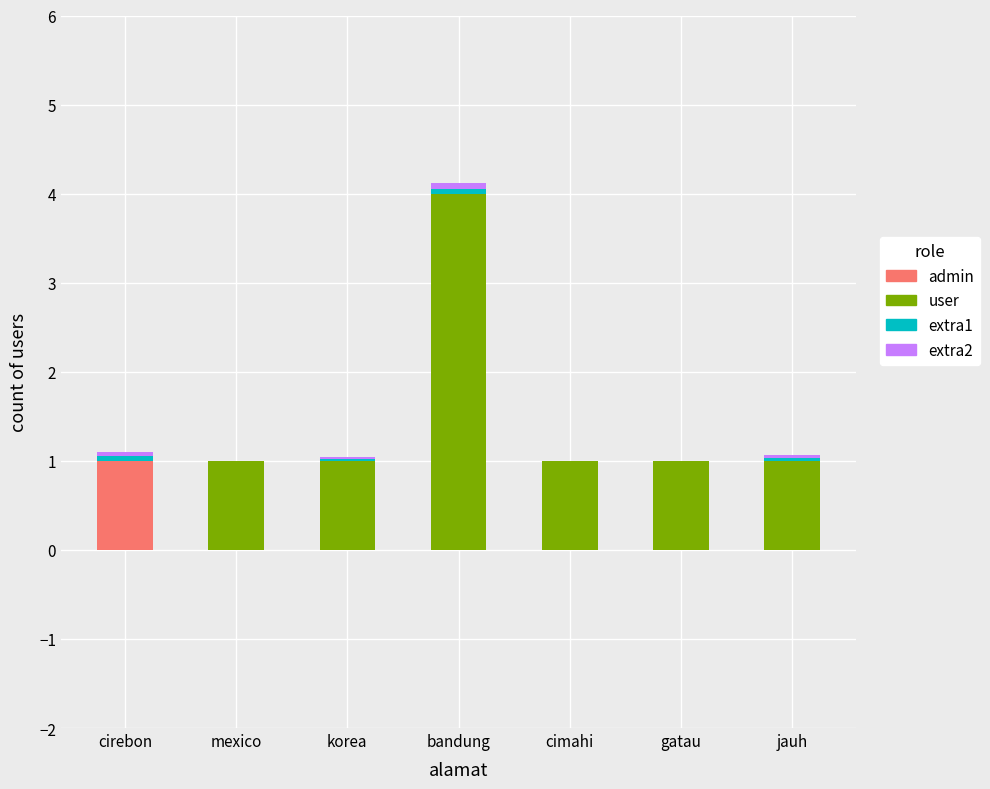

The admin series shows 0.5 at cimahi. True or false?

False